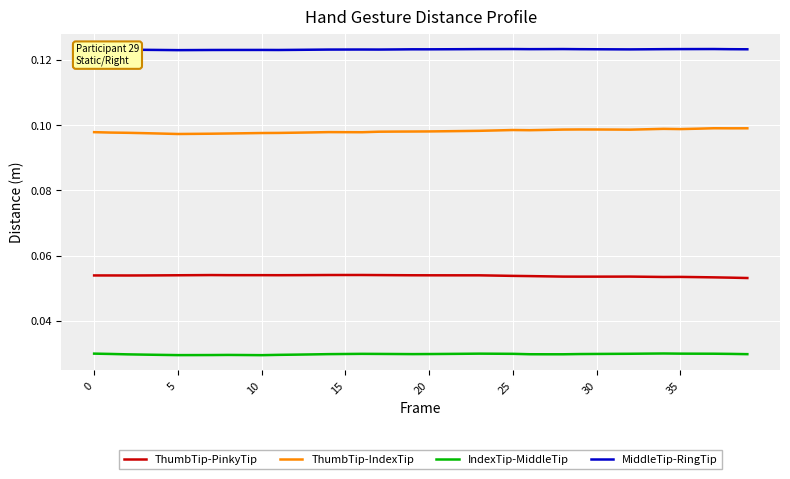

True or false: ThumbTip-PinkyTip and ThumbTip-IndexTip intersect in this chart.

False